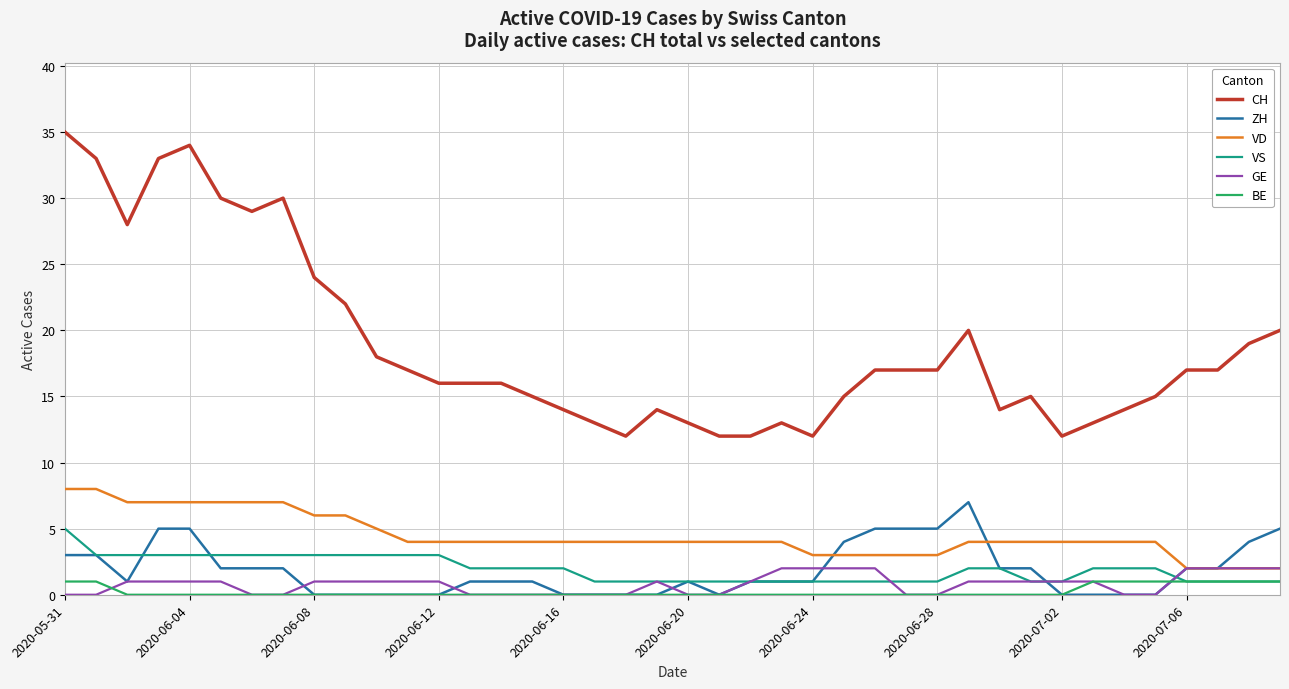

True or false: ZH and CH intersect in this chart.

False